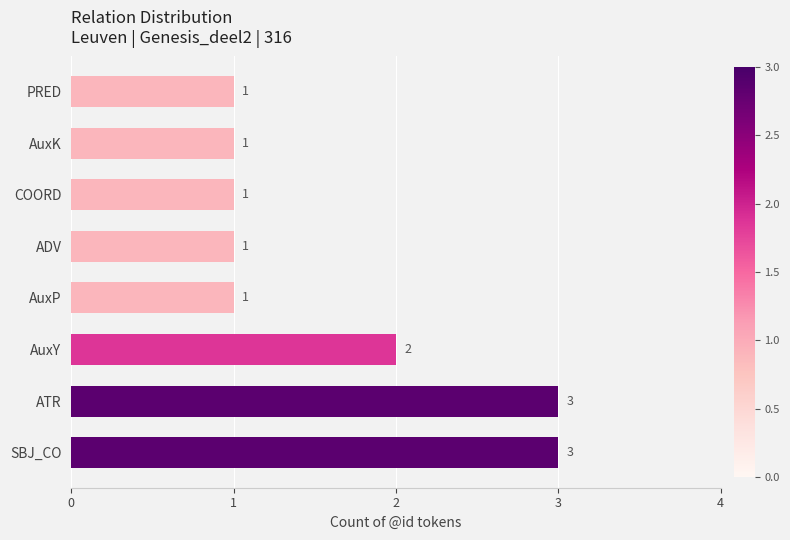

True or false: the data shows 2 at COORD.

False